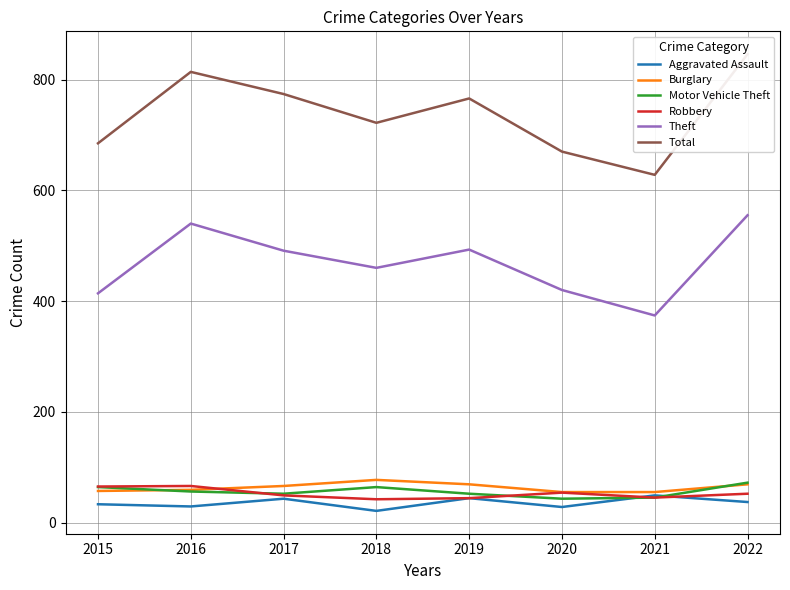

What is the maximum value for Burglary?

77